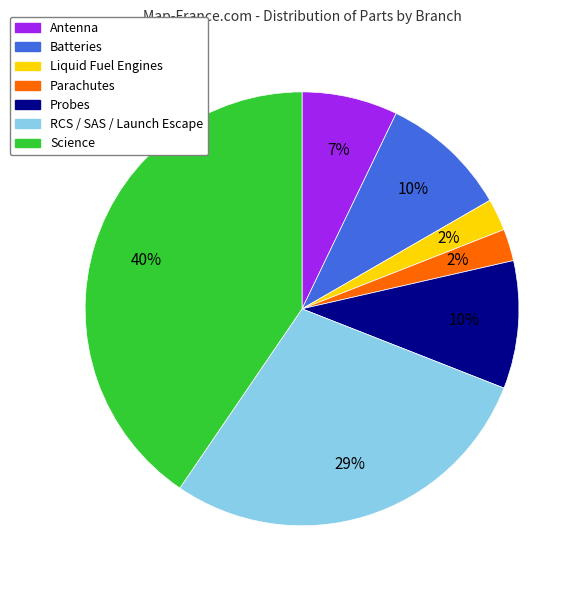

To the nearest percent, what is the difference between the largest and smallest slice percentages?

38%